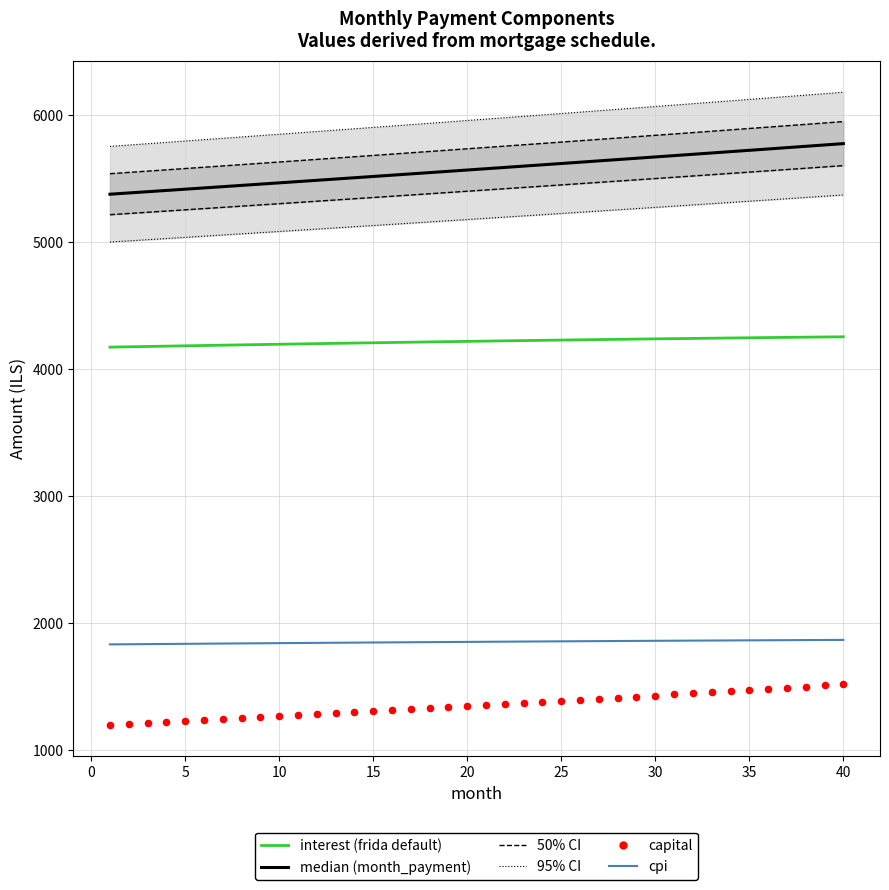

Which series contains the highest Y value?

95% CI